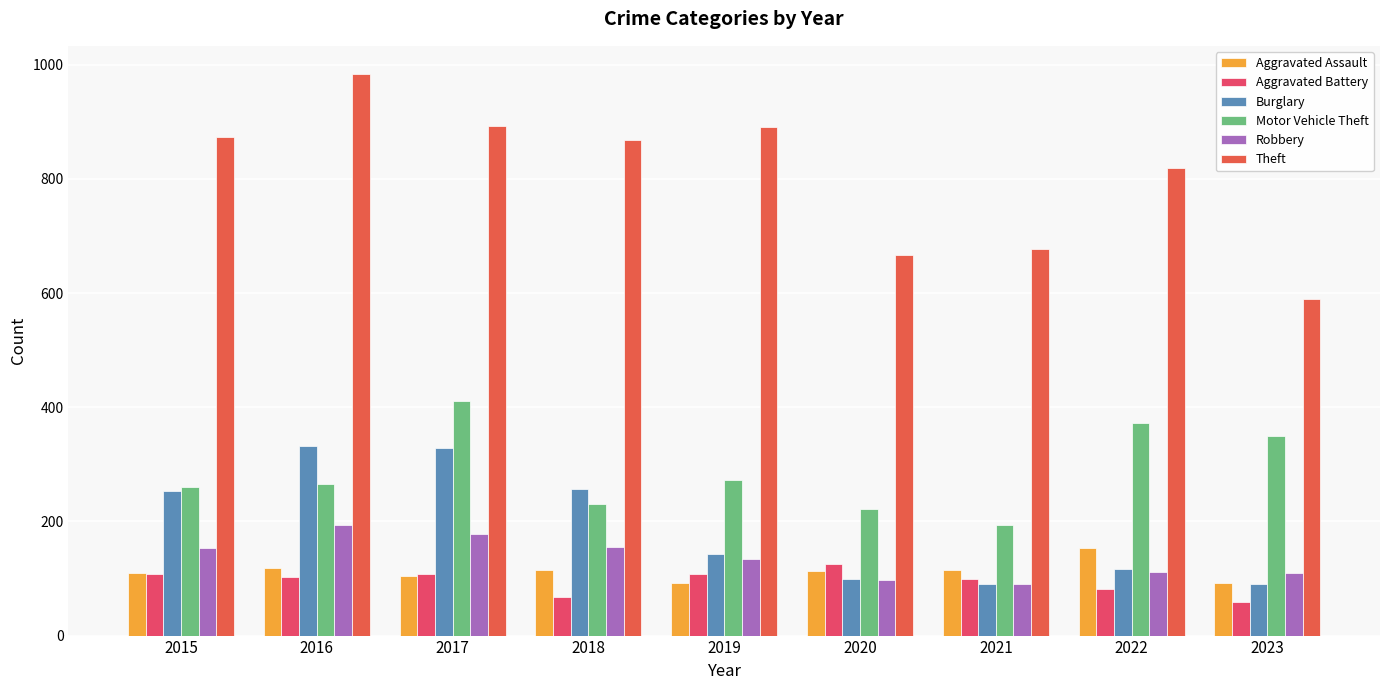

How many distinct data groups are displayed?

6